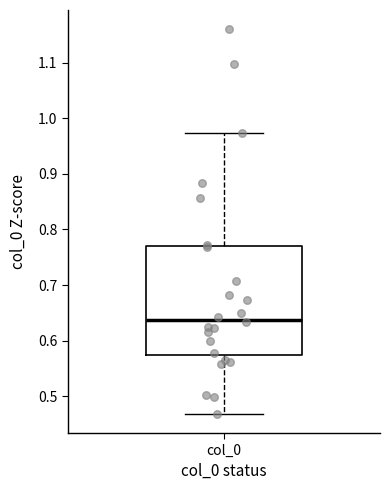

Read this box plot against the y-axis: the position of the median line, the range covered by the box, and the ends of both whiskers. The values are not printed on the chart, so give them approximately, as read against the axis.

median 0.64, box 0.57 to 0.77, whiskers 0.47 to 0.97